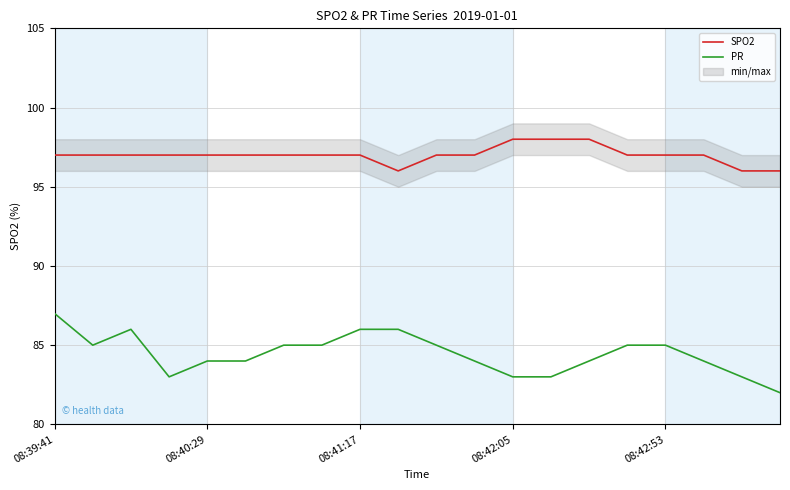

What is the spread (max minus min) of values at 15?

12